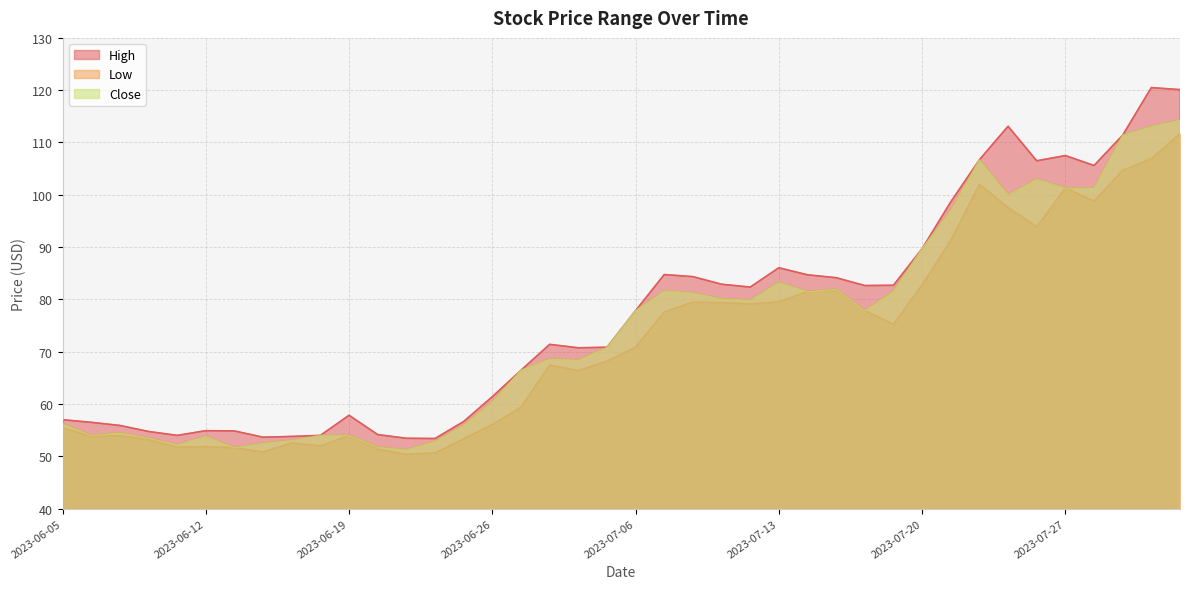

Rank the series by their maximum value, from highest to lowest.

High, Close, Low